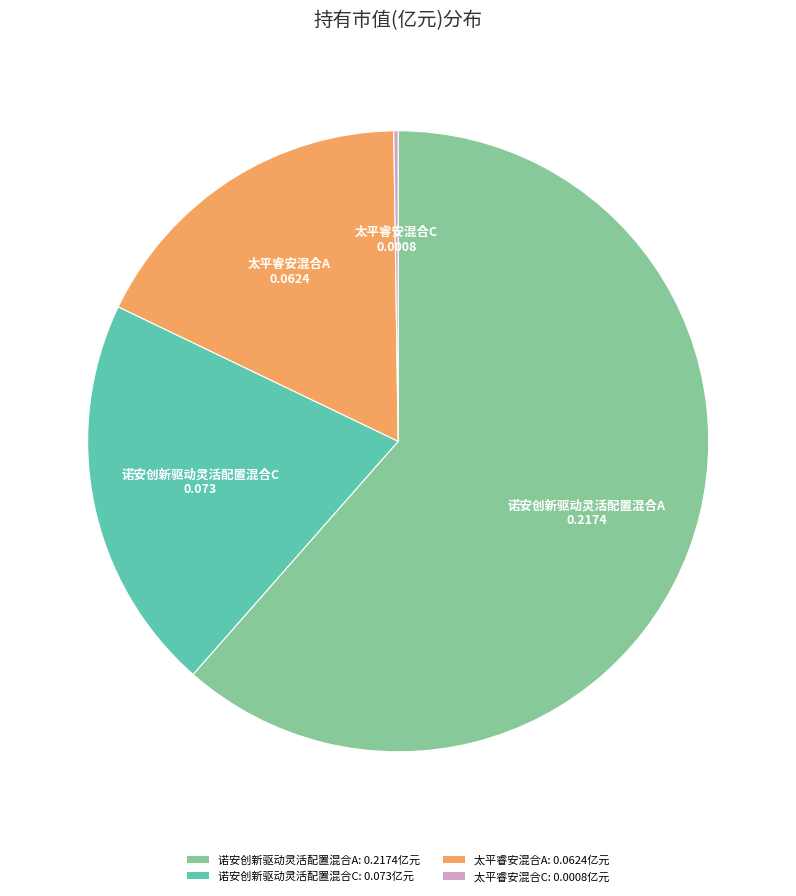

The 诺安创新驱动灵活配置混合C slice represents 28% of the pie. True or false?

False